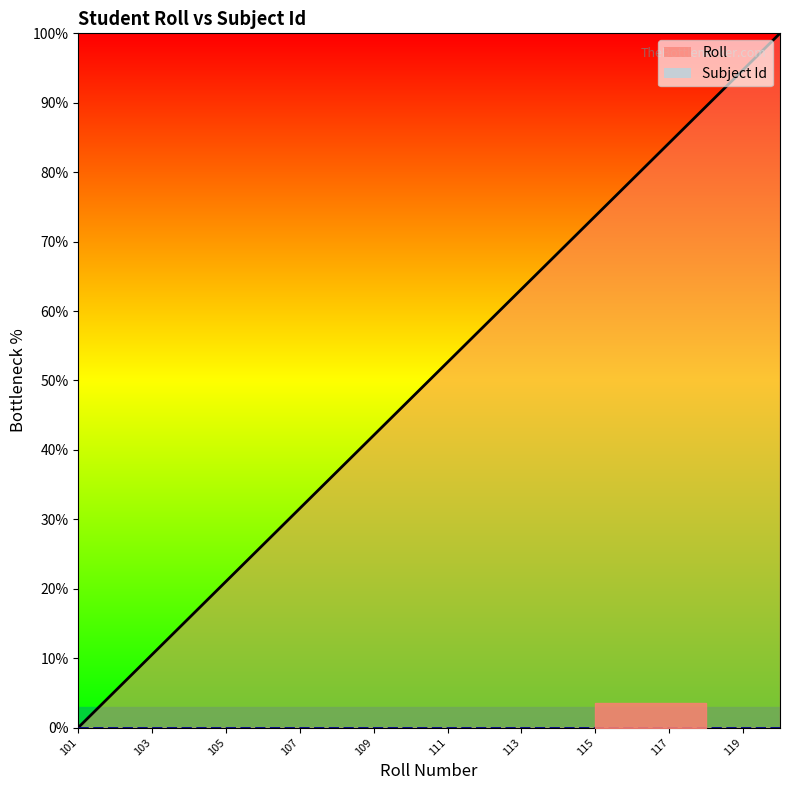

How many positive values are there?

19